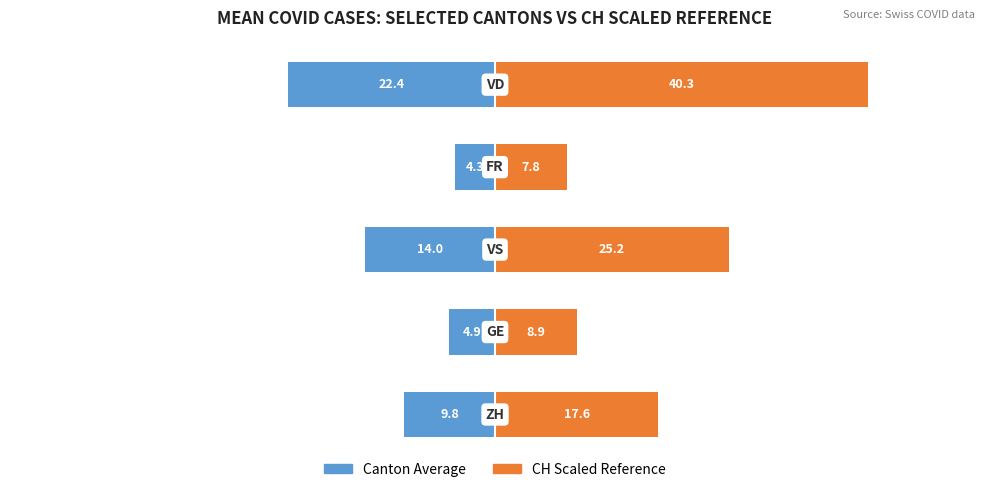

Reading right to left, list all the values displayed in this chart.

Canton Average: 20=-22.4	0=-4.3	−20=-14.0	−40=-4.9	−60=-9.8
CH Scaled Reference: 20=40.3	0=7.8	−20=25.2	−40=8.9	−60=17.6